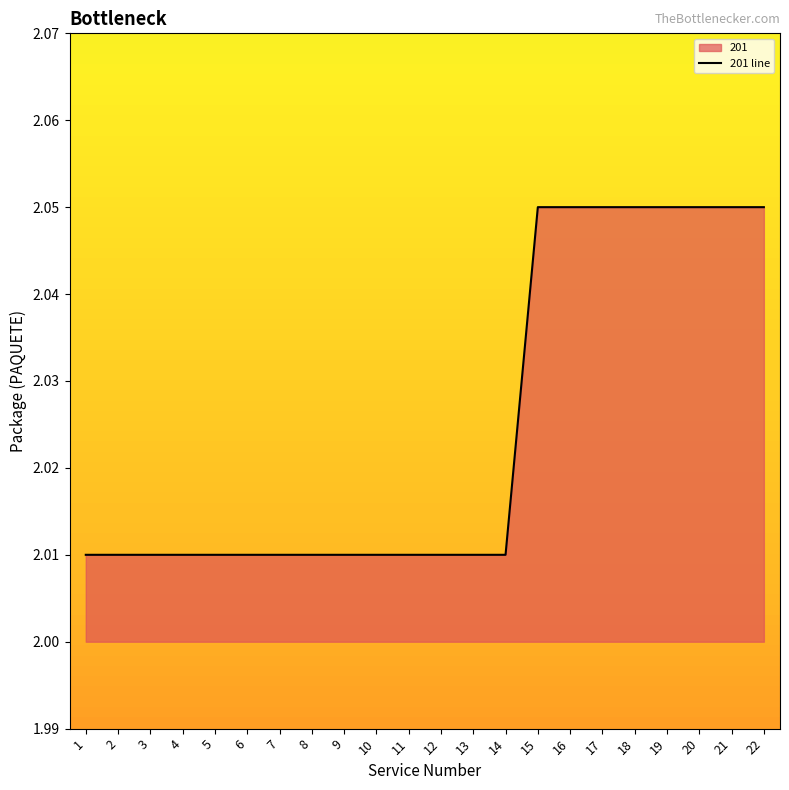

Reading left to right, transcribe all the data shown in this chart.

1=2.0	2=2.0	3=2.0	4=2.0	5=2.0	6=2.0	7=2.0	8=2.0	9=2.0	10=2.0	11=2.0	12=2.0	13=2.0	14=2.0	15=2.0	16=2.0	17=2.0	18=2.0	19=2.0	20=2.0	21=2.0	22=2.0